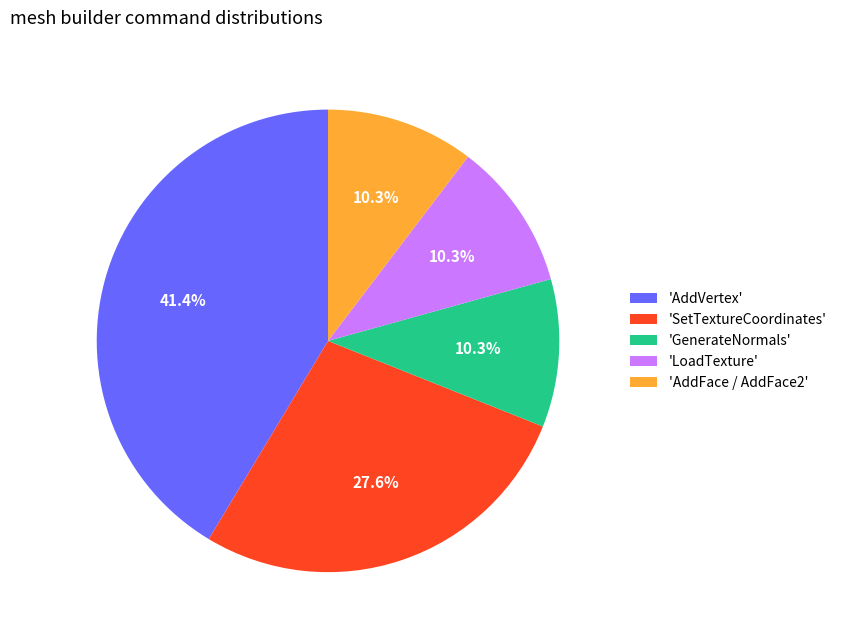

To the nearest percent, what is the average slice percentage?

20%